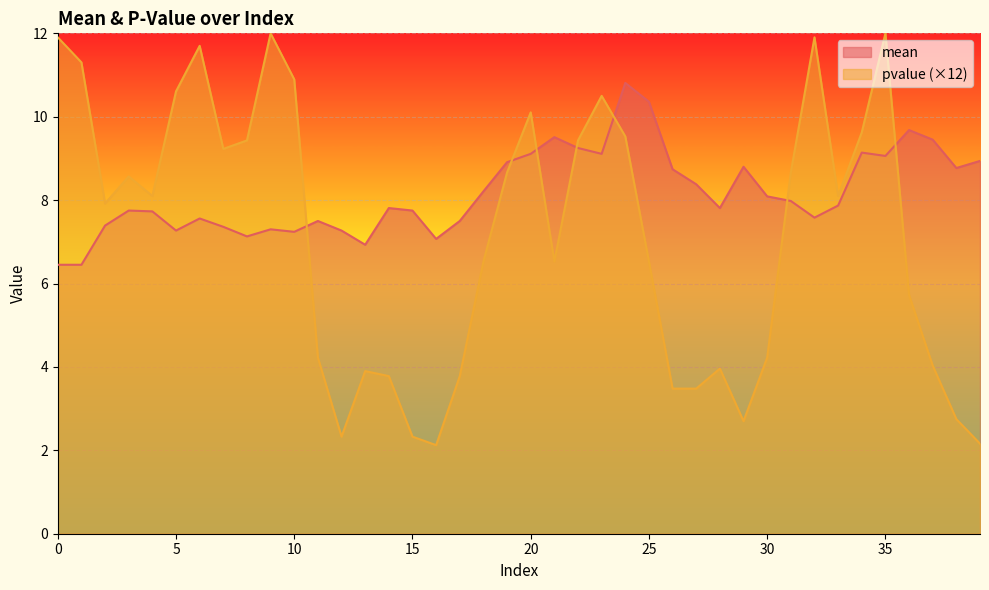

What is the value of the mean point at the 37th from the left?

9.7